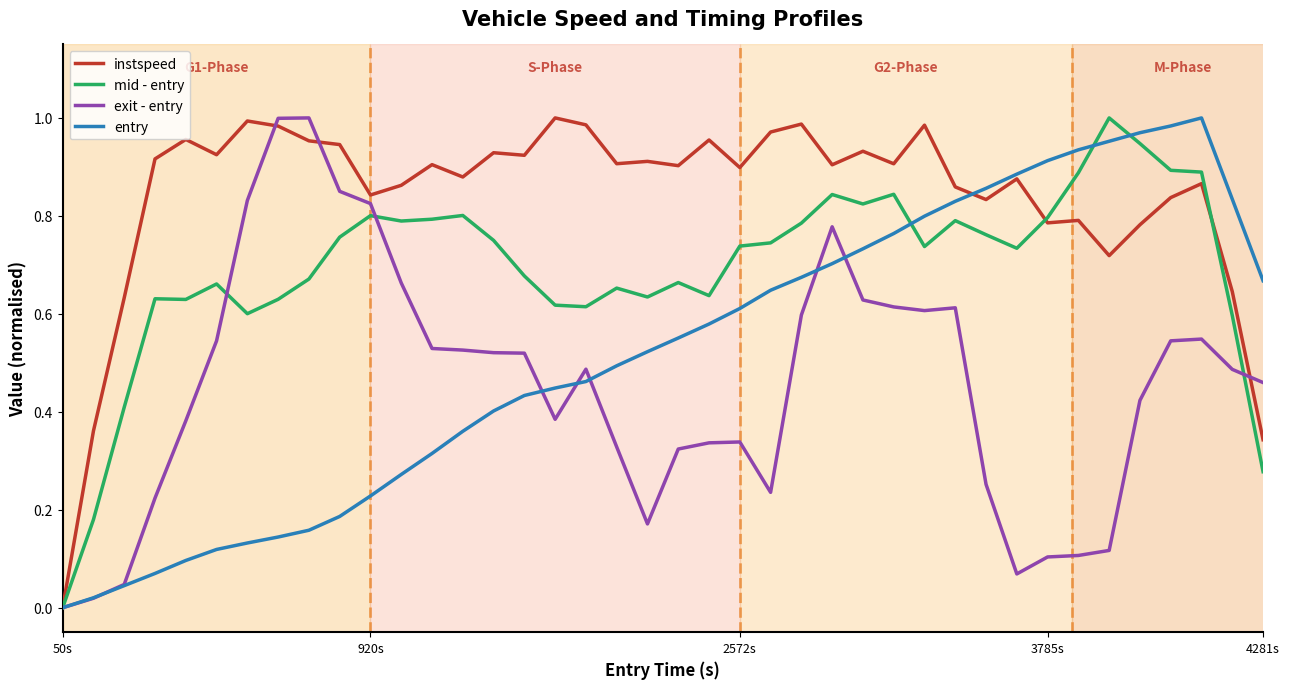

In instspeed, how many points are lower than both neighbors (excluding endpoints)?

12